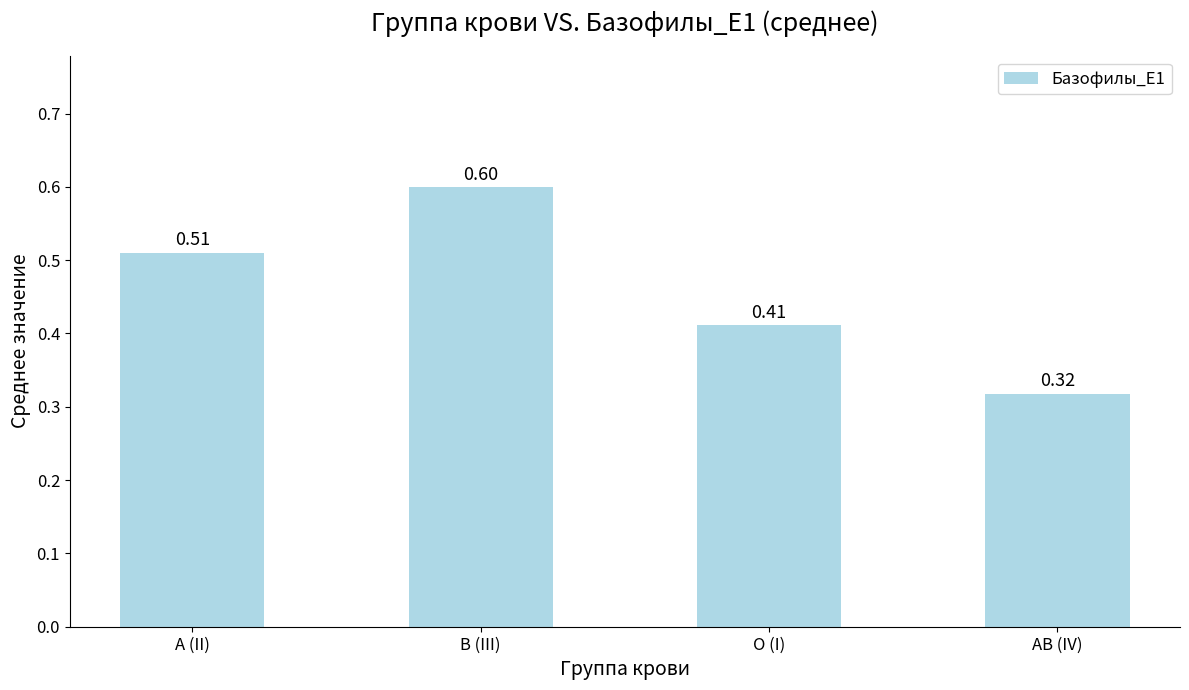

What position from the left is A (II)?

1